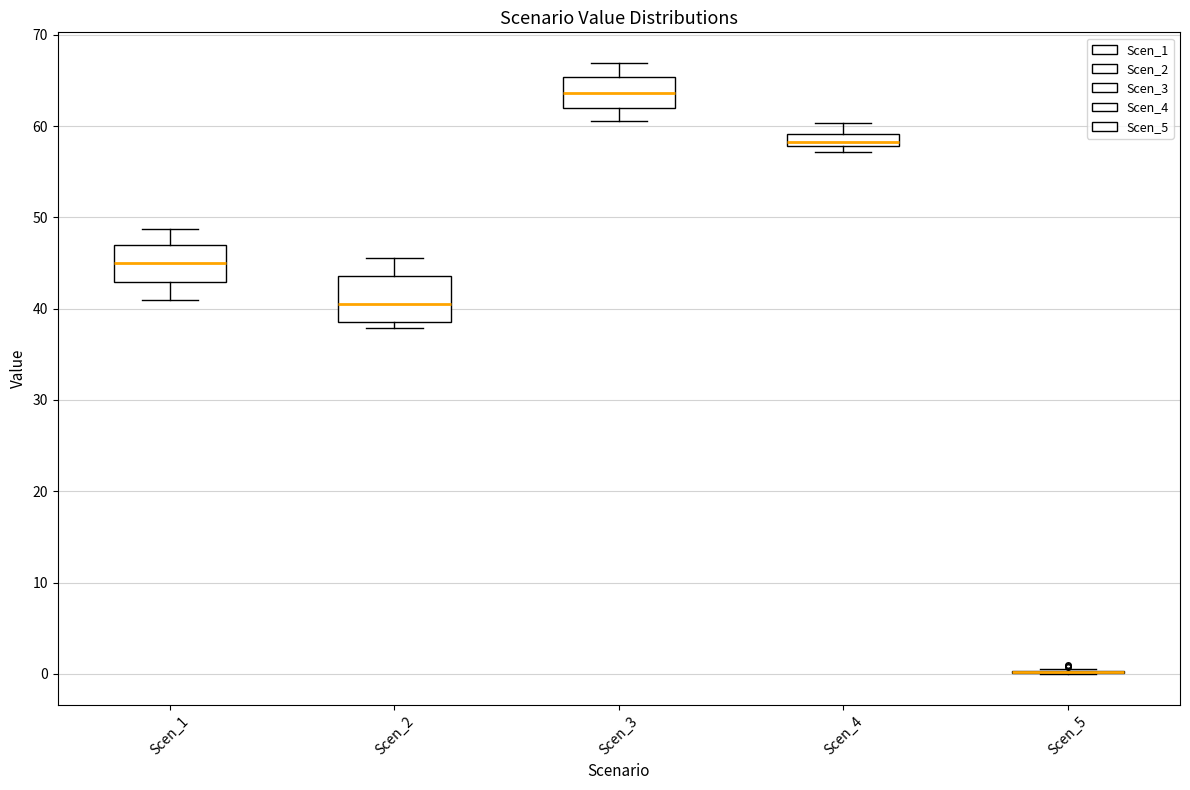

Where does the median line of the box for Scen_2 sit on the y-axis? The values are not printed on the chart, so give them approximately, as read against the axis.

41